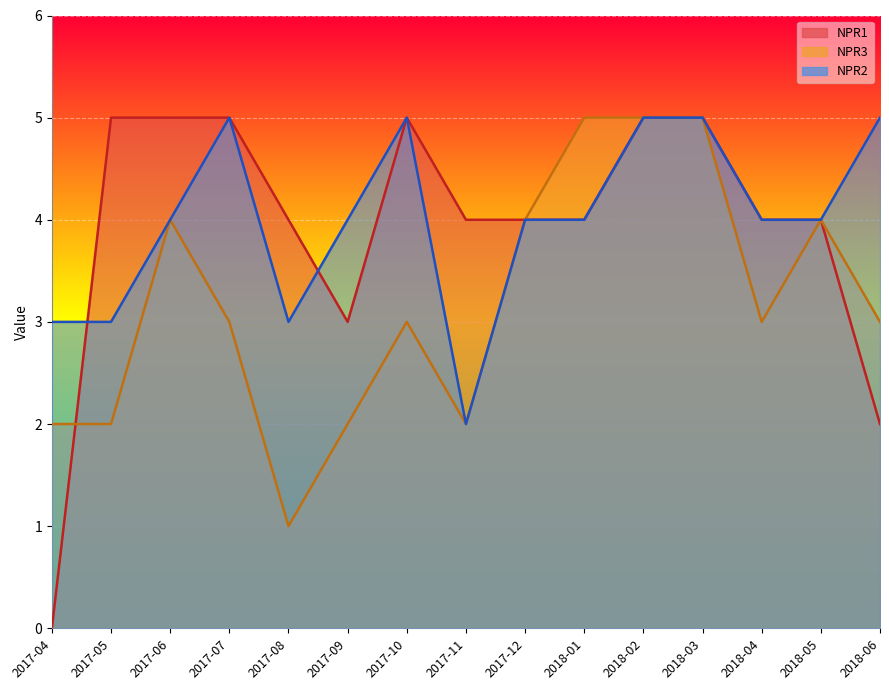

Which category has the lowest value in the NPR2 series?

2017-11